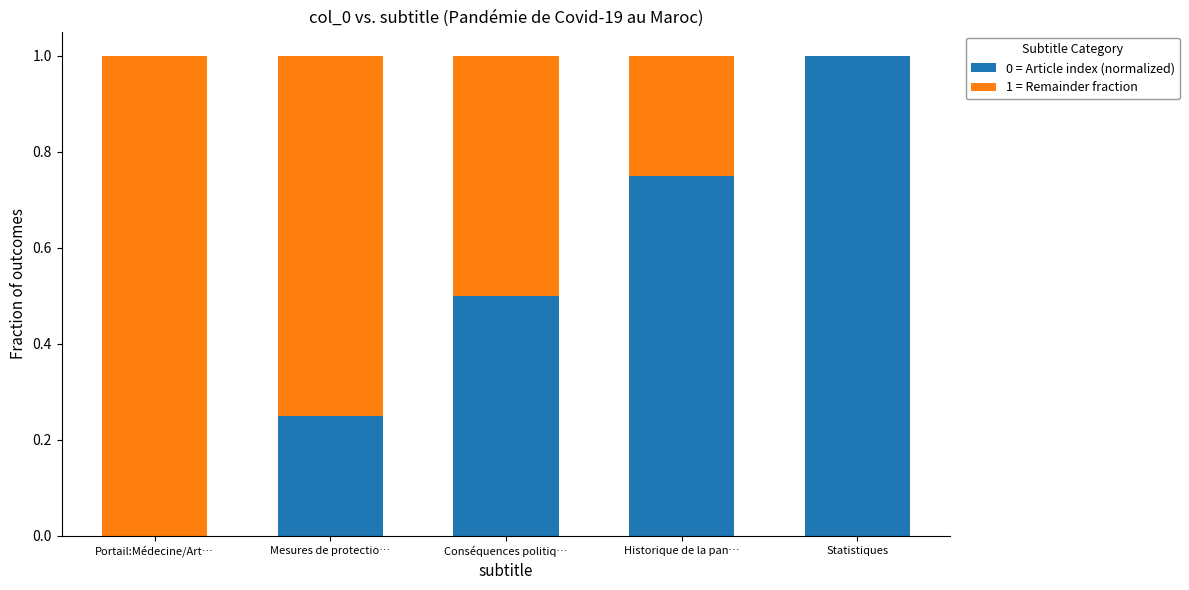

True or false: 0 = Article index (normalized) has a value of 0.5 at Conséquences politiq….

True